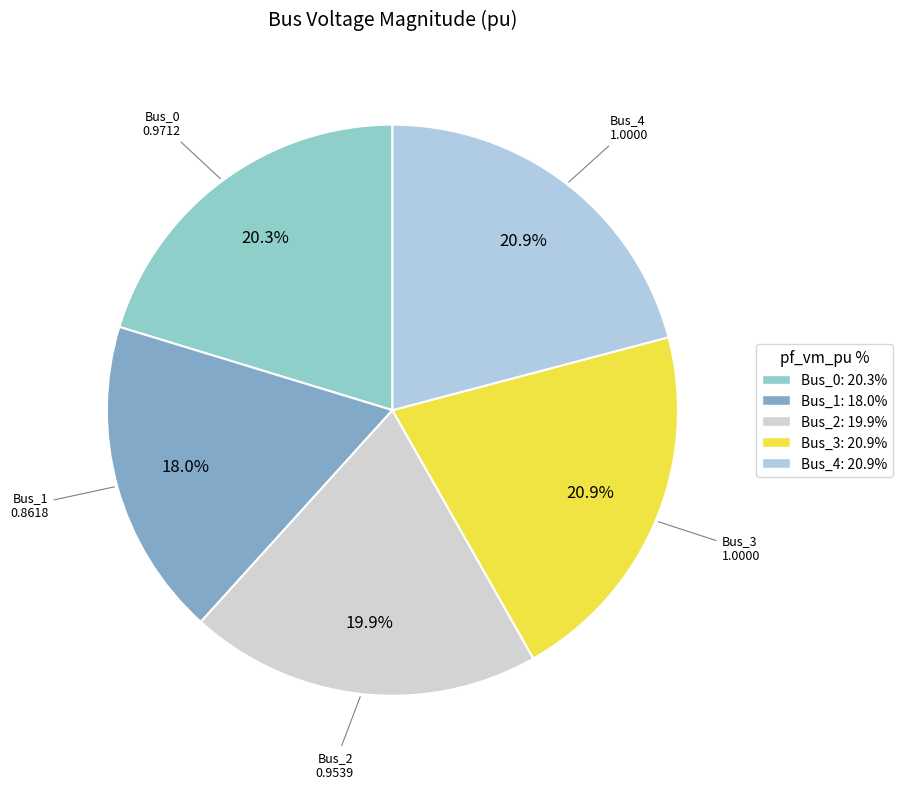

How many segments does this pie chart have?

5